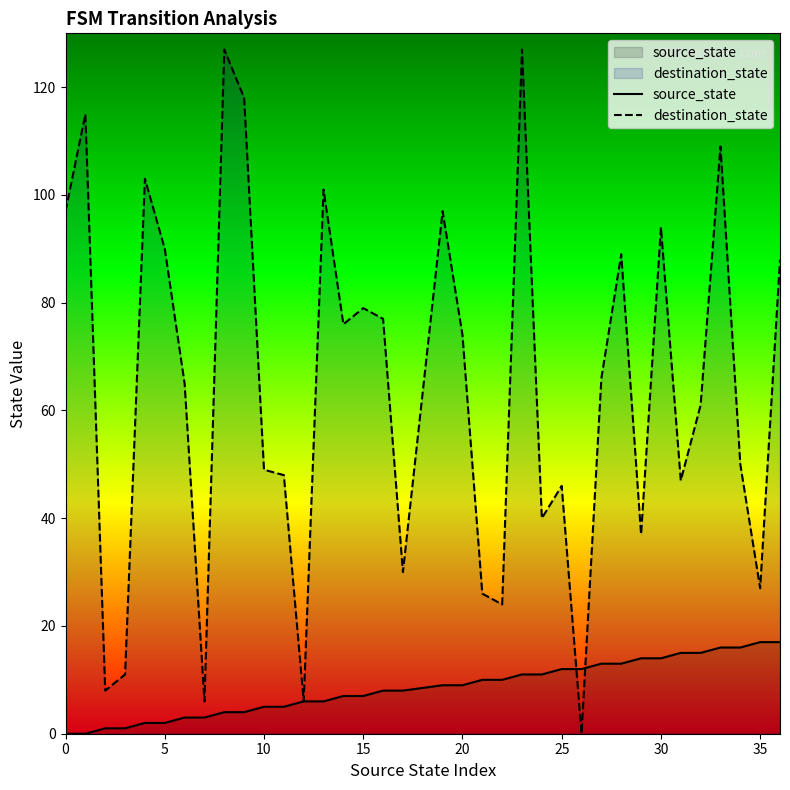

True or false: source_state has more than 1 interior local peaks.

False